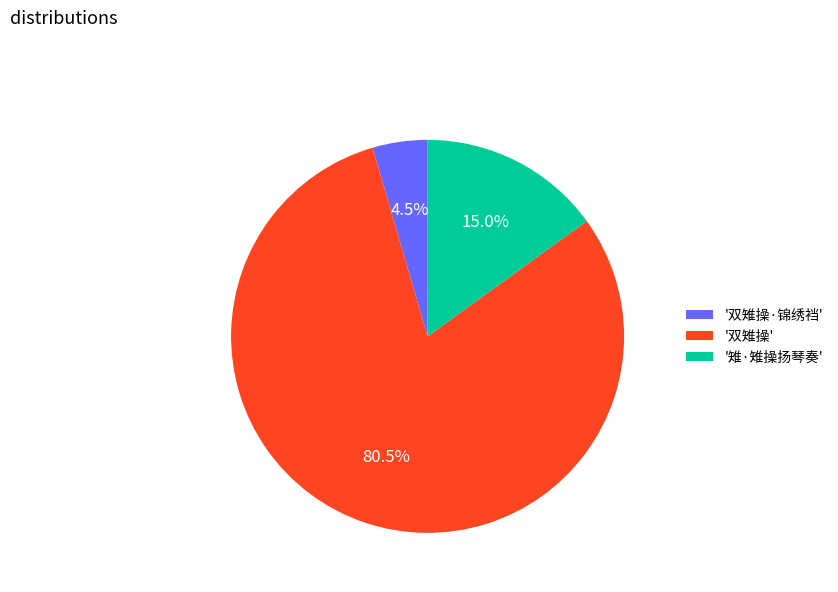

What portion of the pie excludes '双雉操'?

19.5%